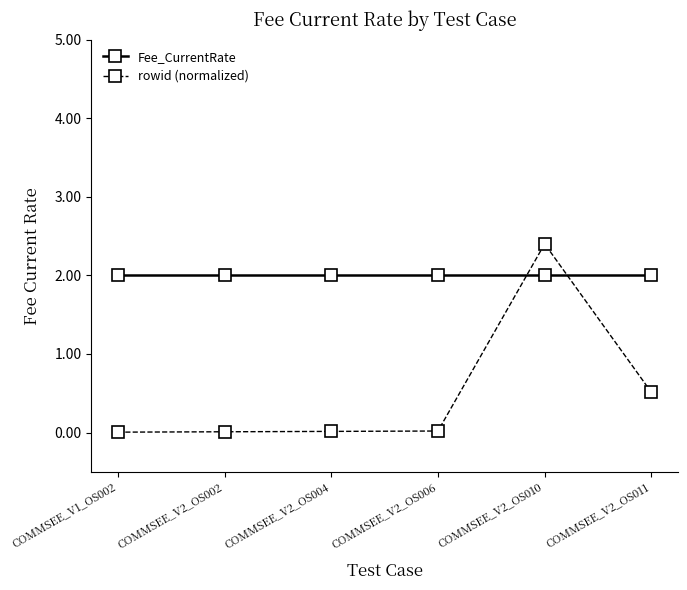

The Fee_CurrentRate series shows 2.0 at COMMSEE_V2_OS010. True or false?

True